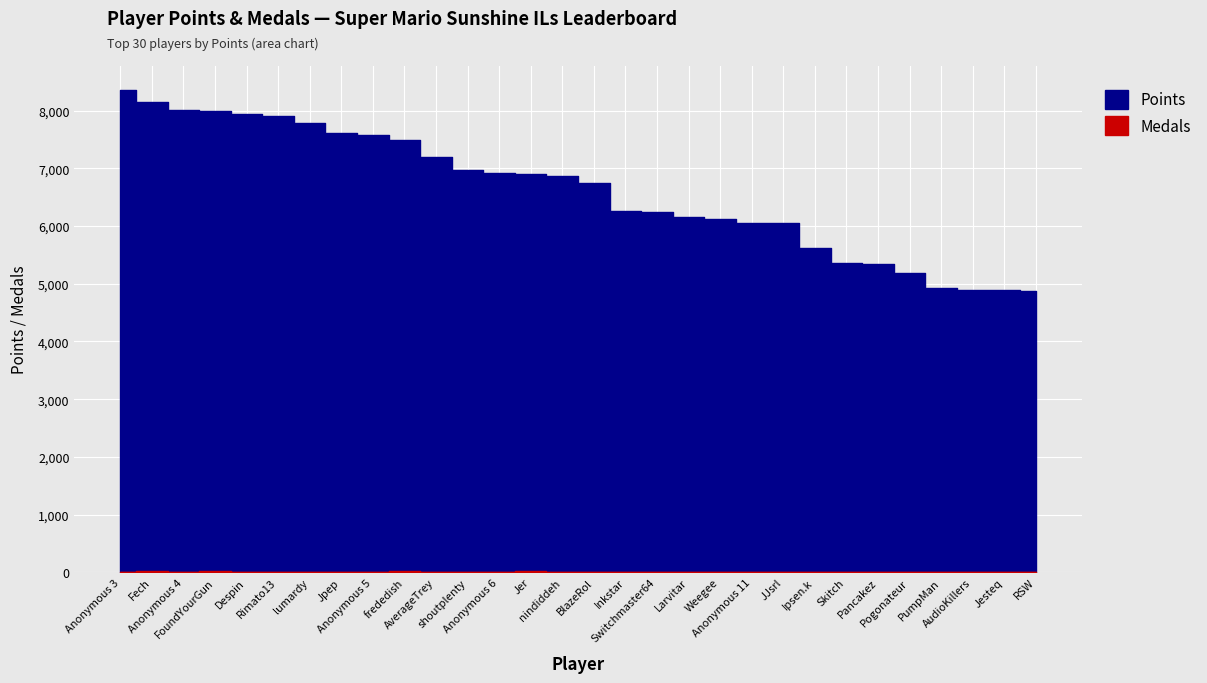

How many data points in Points are above 6870?

14